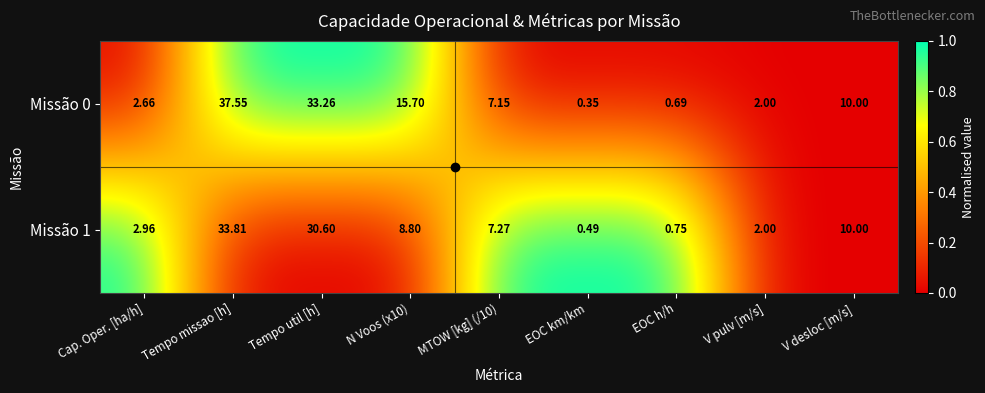

At how many categories does at least one series exceed 0?

9